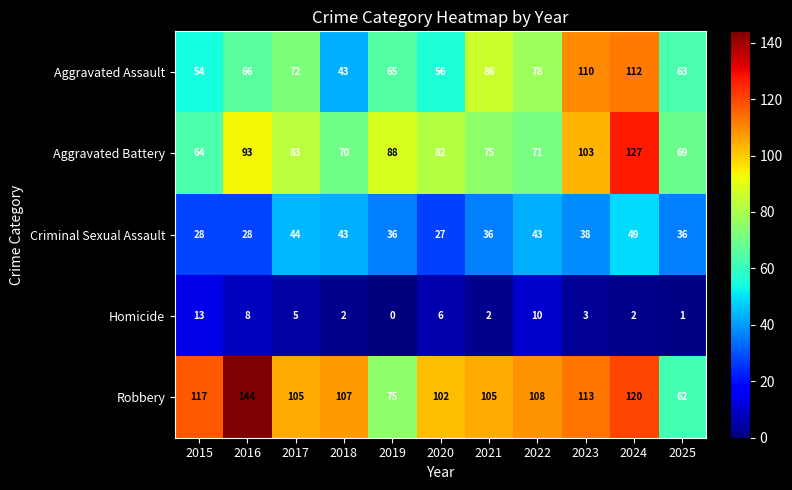

Count the number of data series in this chart.

5